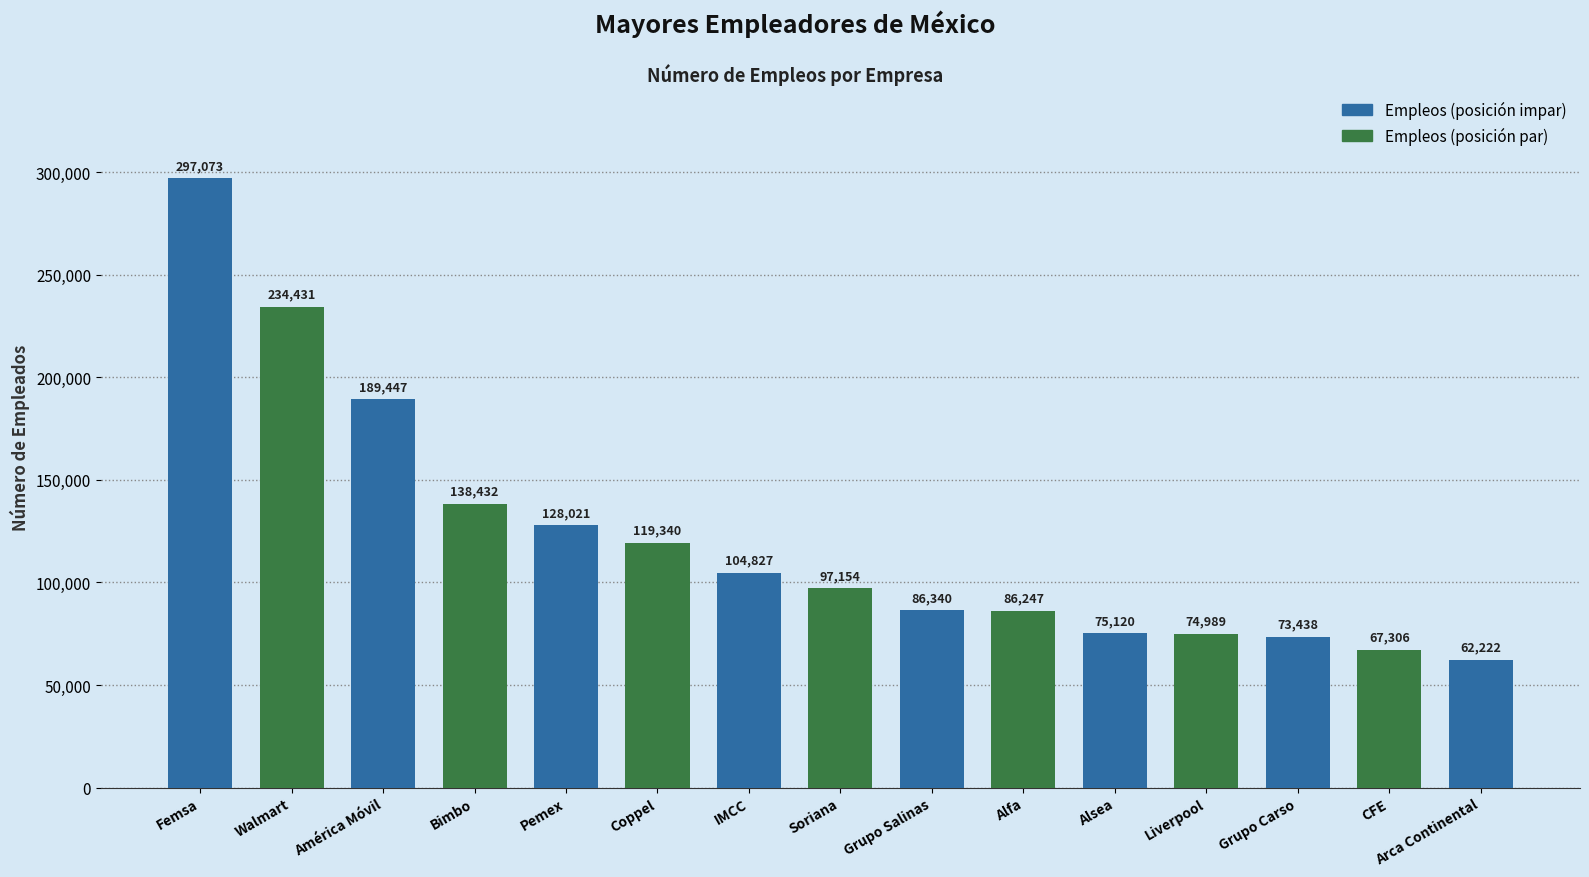

Rank the categories by value from lowest to highest.

Arca Continental, CFE, Grupo Carso, Liverpool, Alsea, Alfa, Grupo Salinas, Soriana, IMCC, Coppel, Pemex, Bimbo, América Móvil, Walmart, Femsa